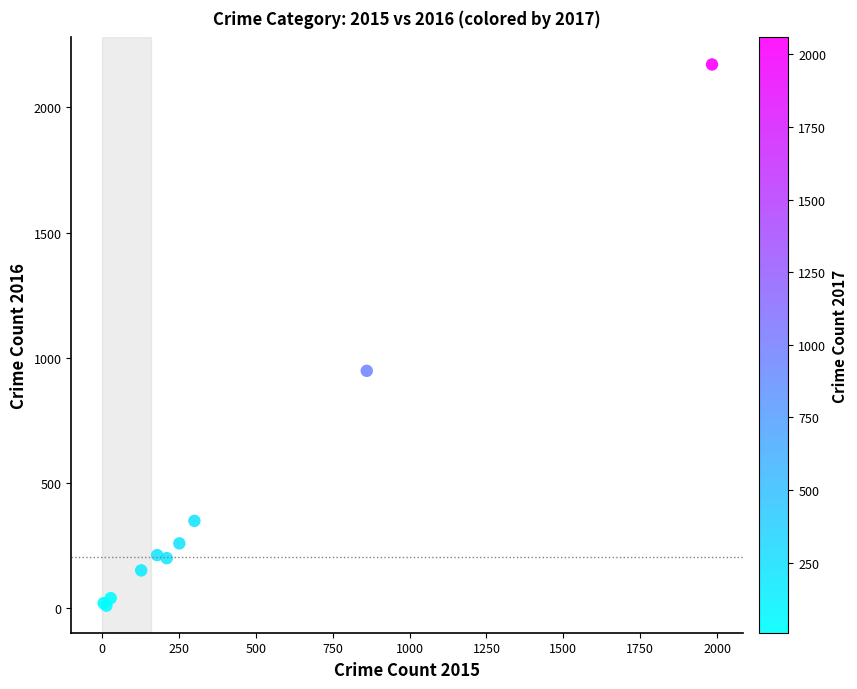

What Y value in the scatter plot is closest to 1090?

947